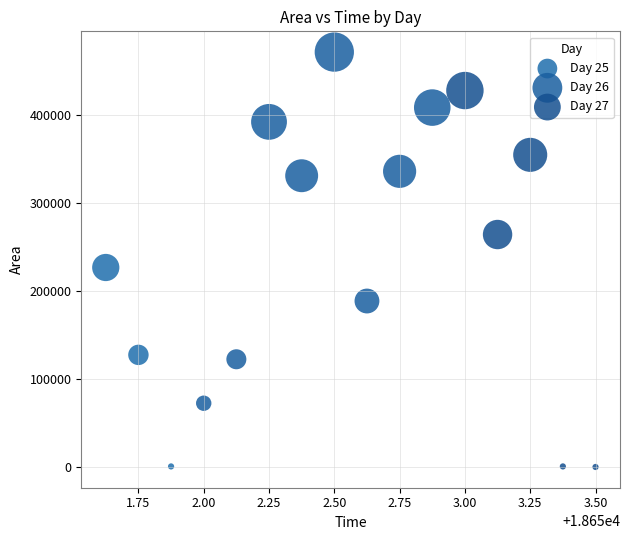

Which series contains the highest Y value?

Day 26